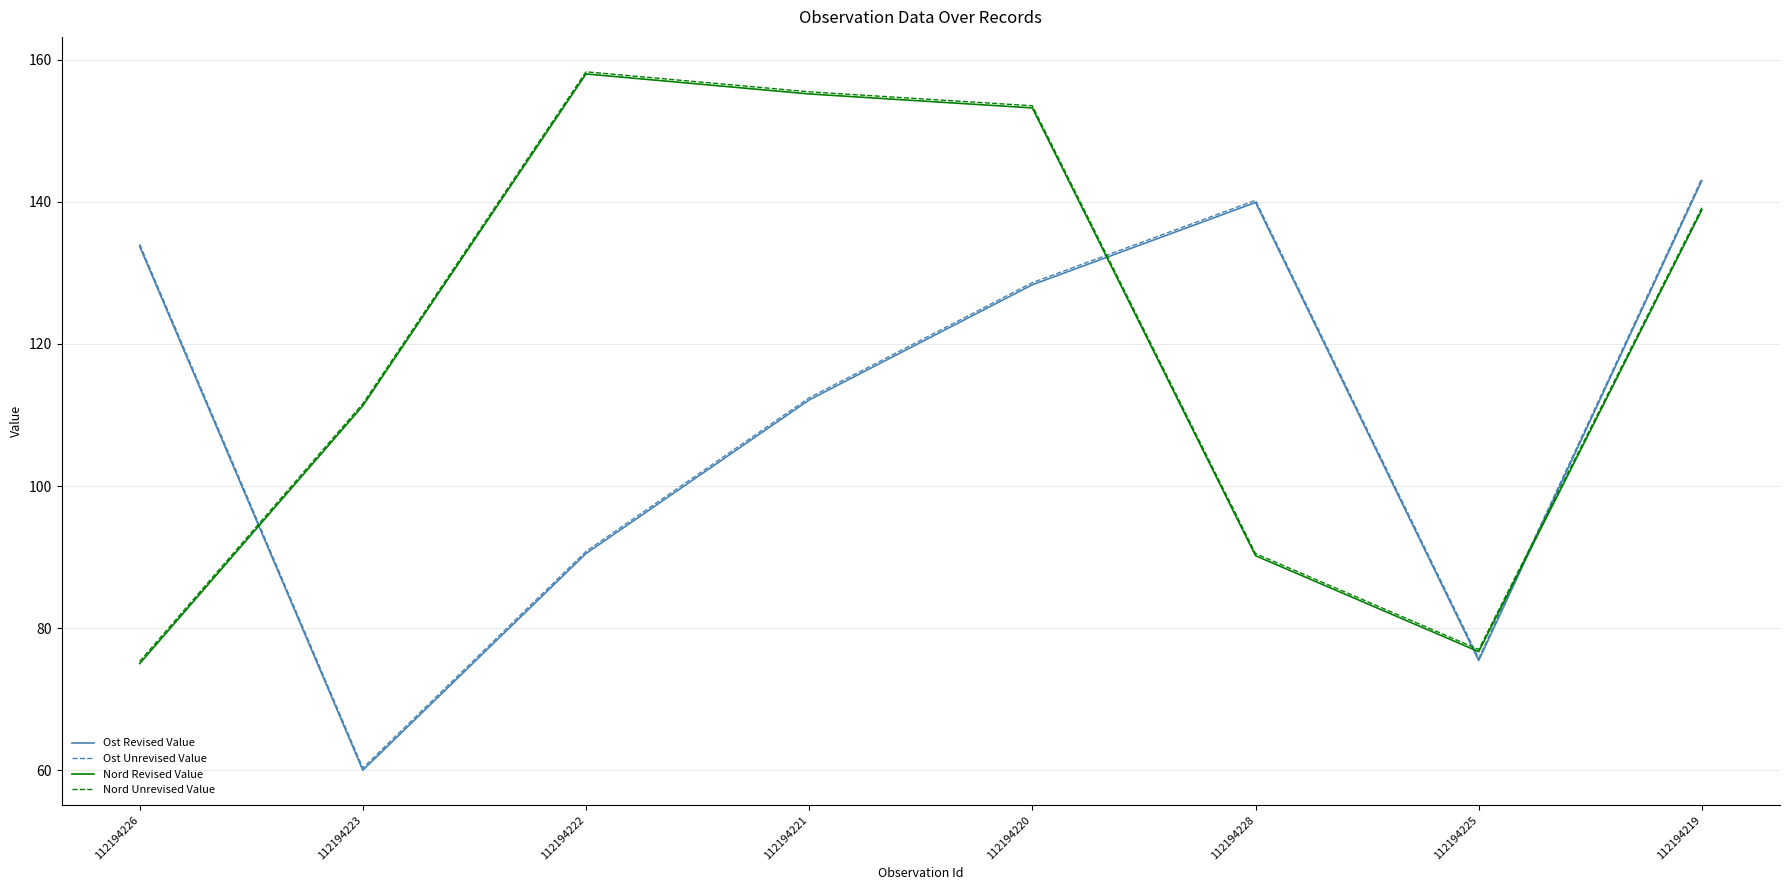

Where is the first local maximum for Ost Unrevised Value?

112194228